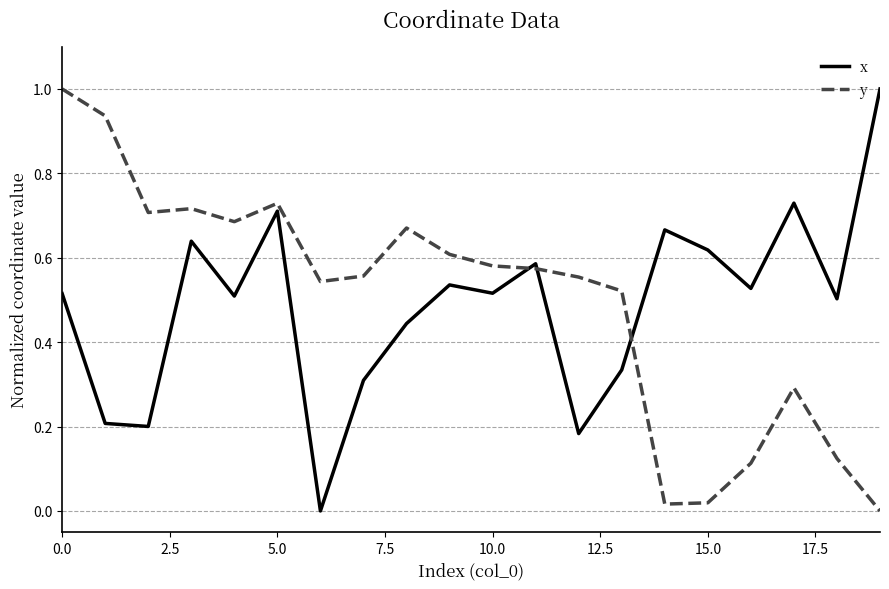

Which series ends up on top after the final intersection of x and y?

x